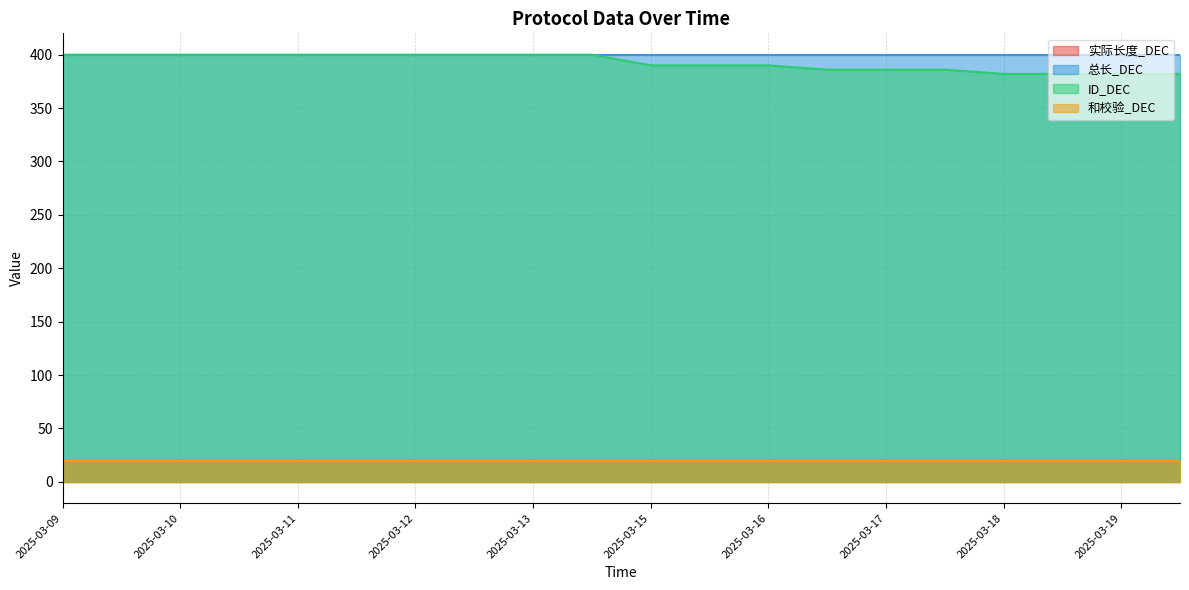

Reading left to right, list all the values displayed in this chart.

实际长度_DEC: 2025-03-09=20	2025-03-10=20	2025-03-10=20	2025-03-11=20	2025-03-11=20	2025-03-12=20	2025-03-12=20	2025-03-13=20	2025-03-13=20	2025-03-14=20	2025-03-15=20	2025-03-16=20	2025-03-16=20	2025-03-17=20	2025-03-17=20	2025-03-18=20	2025-03-18=20	2025-03-19=20	2025-03-19=20	2025-03-20=20
总长_DEC: 2025-03-09=400	2025-03-10=400	2025-03-10=400	2025-03-11=400	2025-03-11=400	2025-03-12=400	2025-03-12=400	2025-03-13=400	2025-03-13=400	2025-03-14=400	2025-03-15=400	2025-03-16=400	2025-03-16=400	2025-03-17=400	2025-03-17=400	2025-03-18=400	2025-03-18=400	2025-03-19=400	2025-03-19=400	2025-03-20=400
ID_DEC: 2025-03-09=400	2025-03-10=400	2025-03-10=400	2025-03-11=400	2025-03-11=400	2025-03-12=400	2025-03-12=400	2025-03-13=400	2025-03-13=400	2025-03-14=400	2025-03-15=390	2025-03-16=390	2025-03-16=390	2025-03-17=386	2025-03-17=386	2025-03-18=386	2025-03-18=382	2025-03-19=382	2025-03-19=382	2025-03-20=382
和校验_DEC: 2025-03-09=20	2025-03-10=20	2025-03-10=20	2025-03-11=20	2025-03-11=20	2025-03-12=20	2025-03-12=20	2025-03-13=20	2025-03-13=20	2025-03-14=20	2025-03-15=20	2025-03-16=20	2025-03-16=20	2025-03-17=20	2025-03-17=20	2025-03-18=20	2025-03-18=20	2025-03-19=20	2025-03-19=20	2025-03-20=20